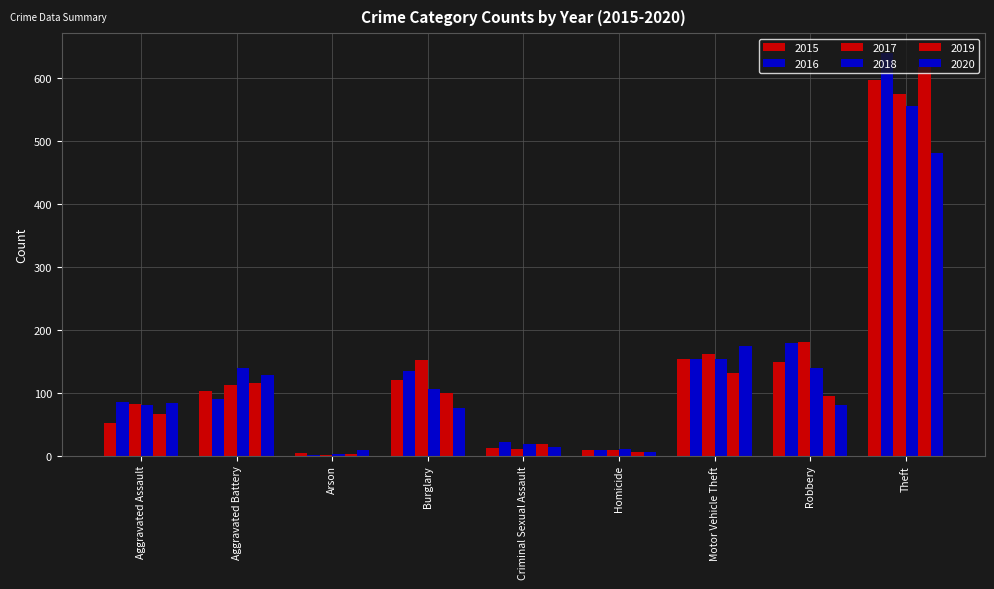

Is it true that 2020 equals 14 at Criminal Sexual Assault?

True